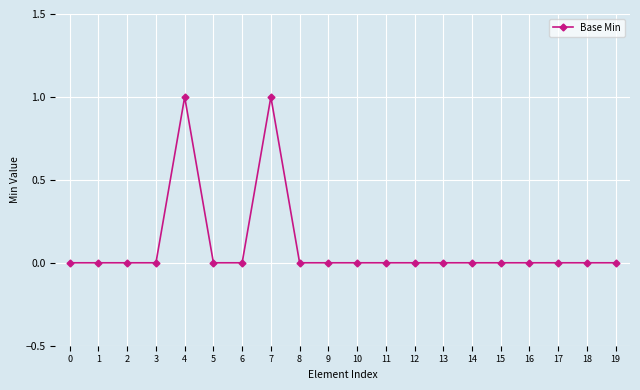

Does the chart display data point markers on the line(s)?

Yes